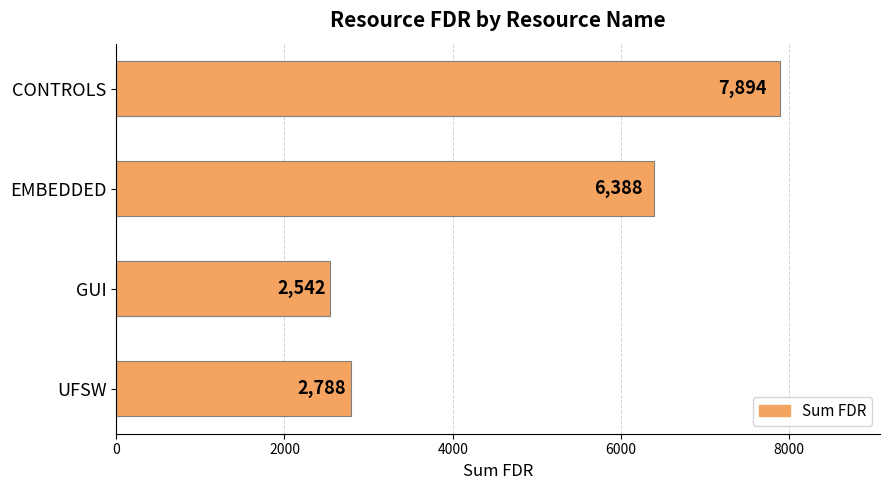

Reading top to bottom, what are all the values shown in this chart?

7894	6388	2542	2788